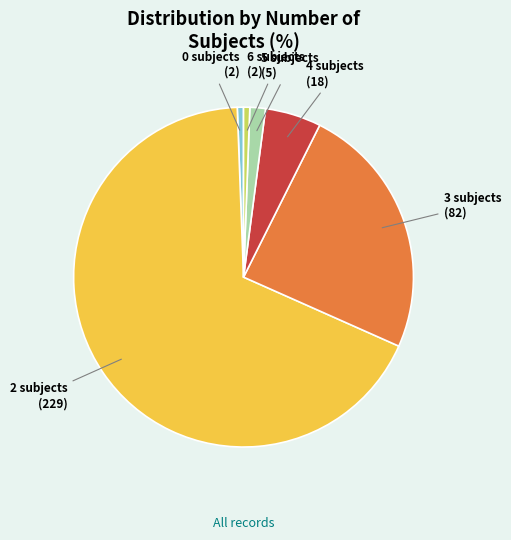

Count the number of slices in the pie.

6